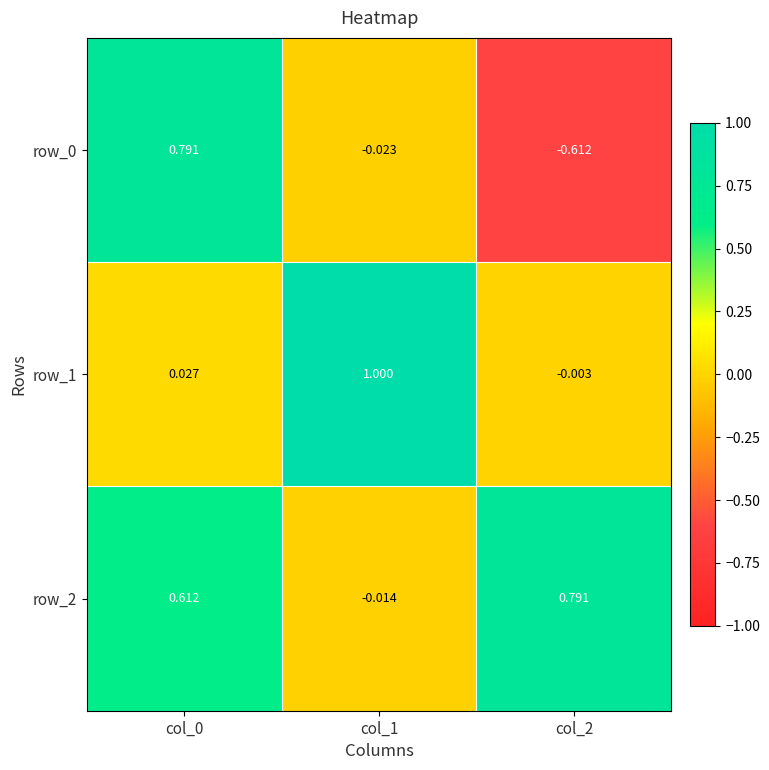

Rank the series by their maximum value, from highest to lowest.

row_1, row_2, row_0